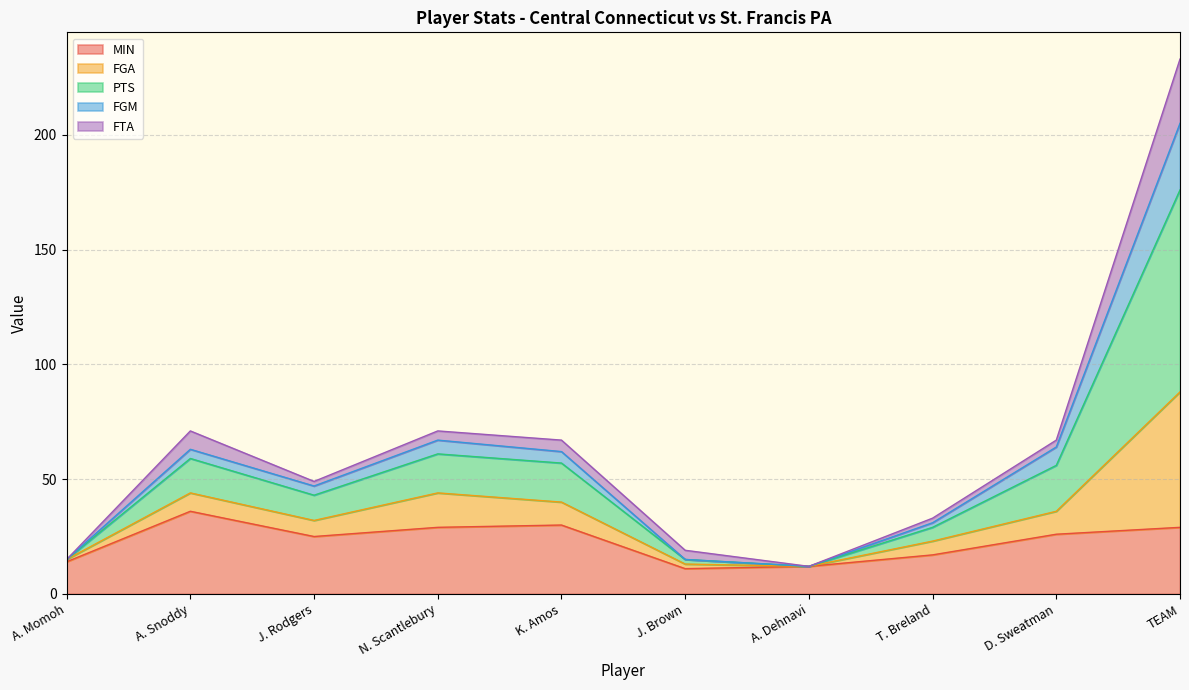

At which category is the sum across all series the highest?

TEAM